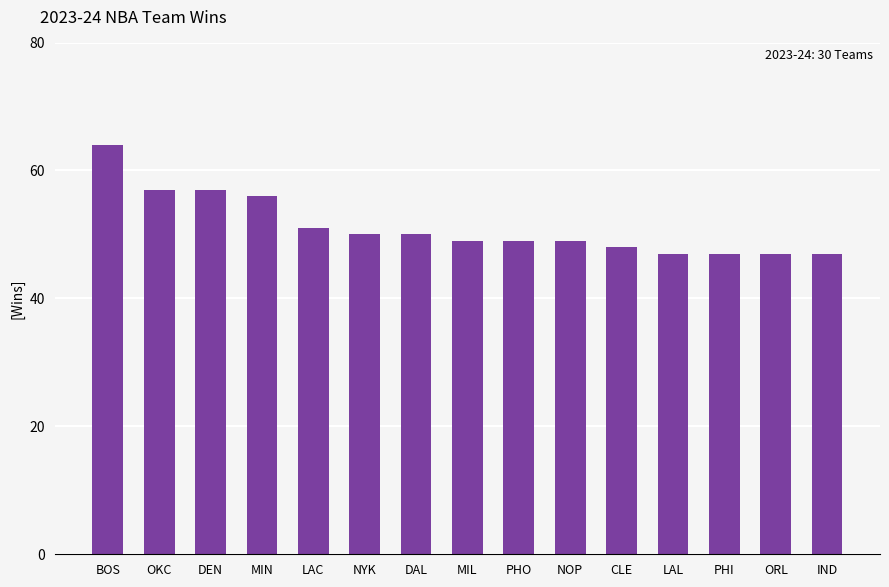

Count the number of categories in the chart.

15